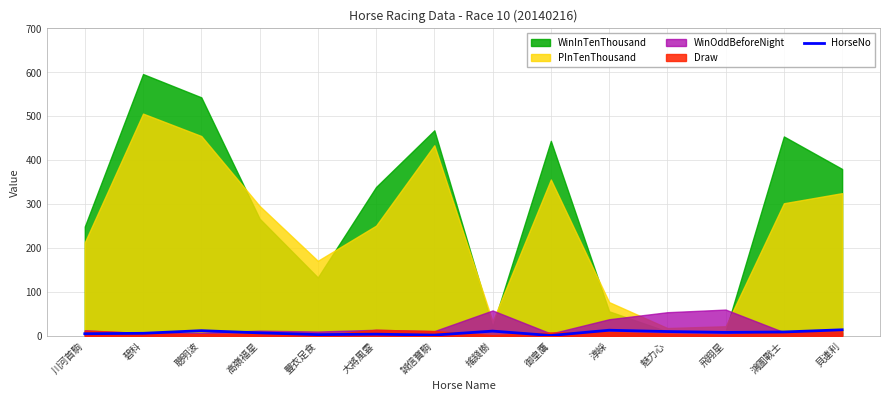

What position from the left is 貝連利?

14